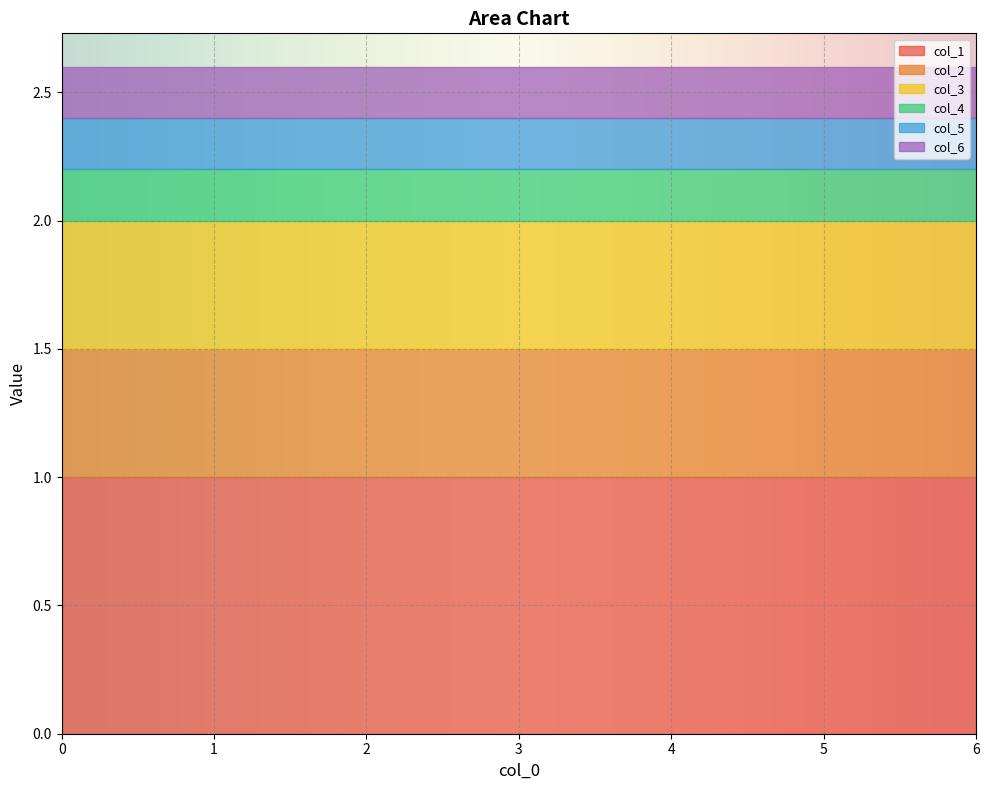

True or false: col_2 and col_1 intersect in this chart.

False